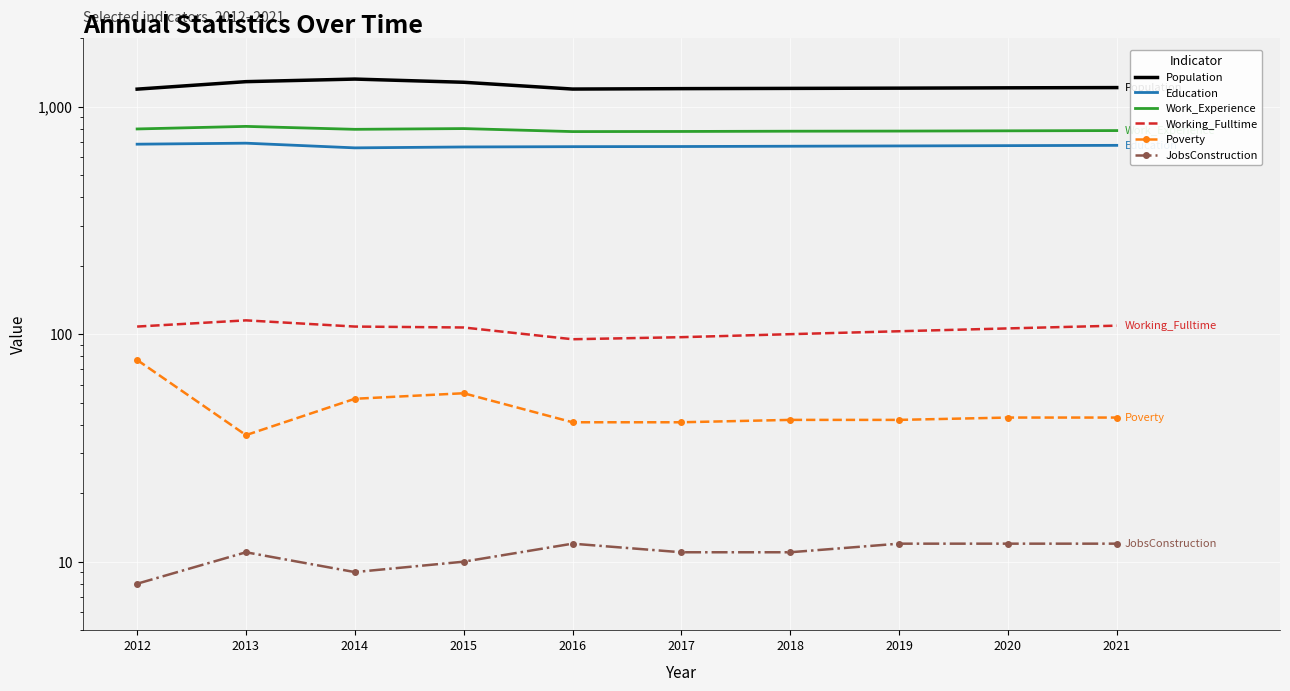

Reading left to right, transcribe all the data shown in this chart.

Population: 1194	1288	1322	1280	1195	1200	1203	1206	1210	1213
Education: 684	691	659	665	667	668	670	672	674	676
Work_Experience: 798	819	795	801	777	778	780	781	783	785
Working_Fulltime: 108	115	108	107	95	97	100	103	106	109
Poverty: 77	36	52	55	41	41	42	42	43	43
JobsConstruction: 8	11	9	10	12	11	11	12	12	12